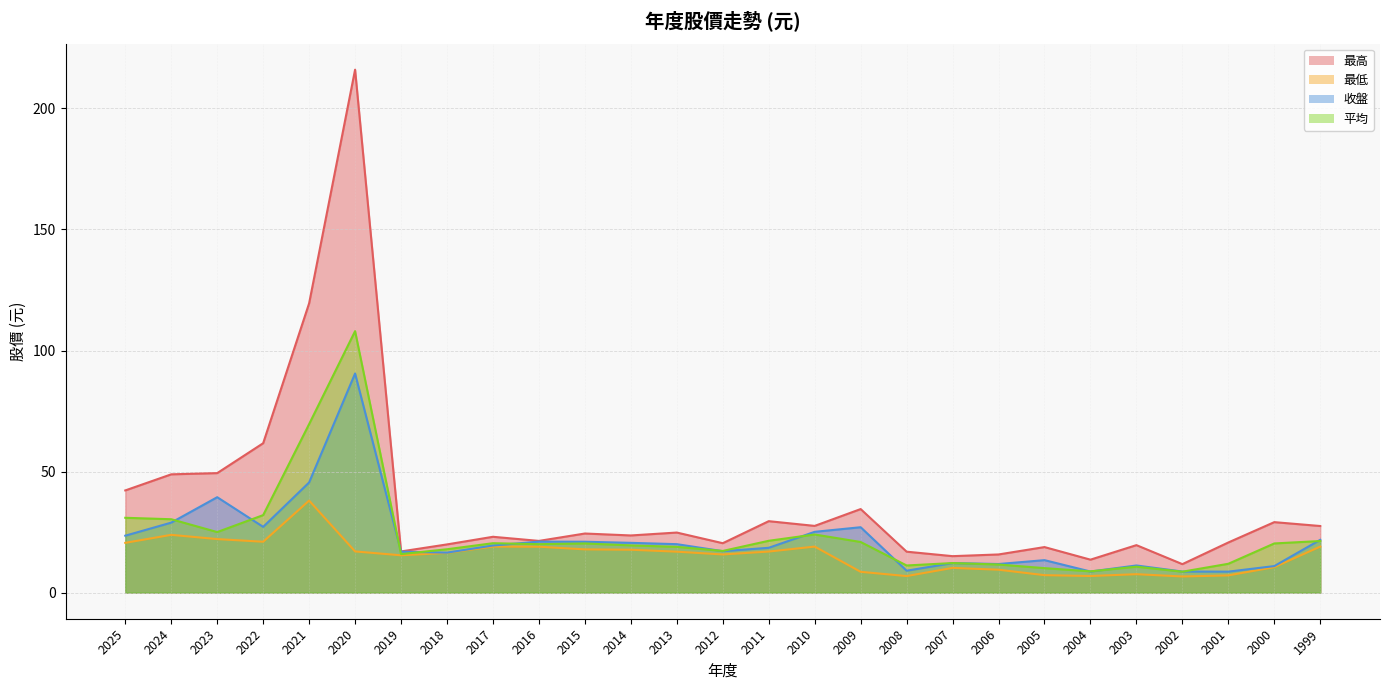

Is the value of 最高 at 2022 greater than the value of 收盤 at 2025?

Yes